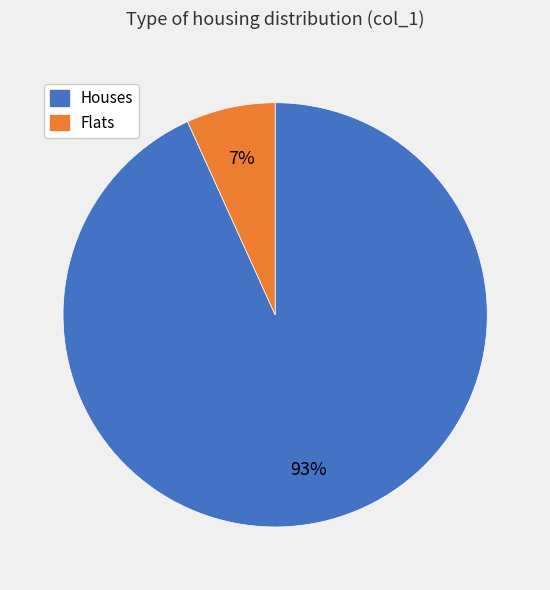

Is there a majority slice in this chart?

Yes